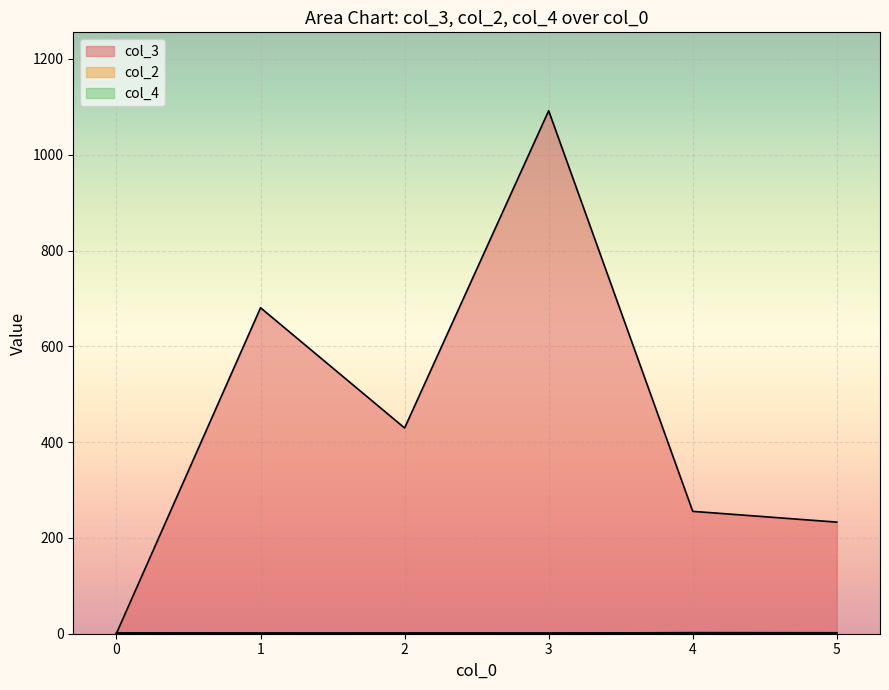

Does the chart display data point markers on the line(s)?

No